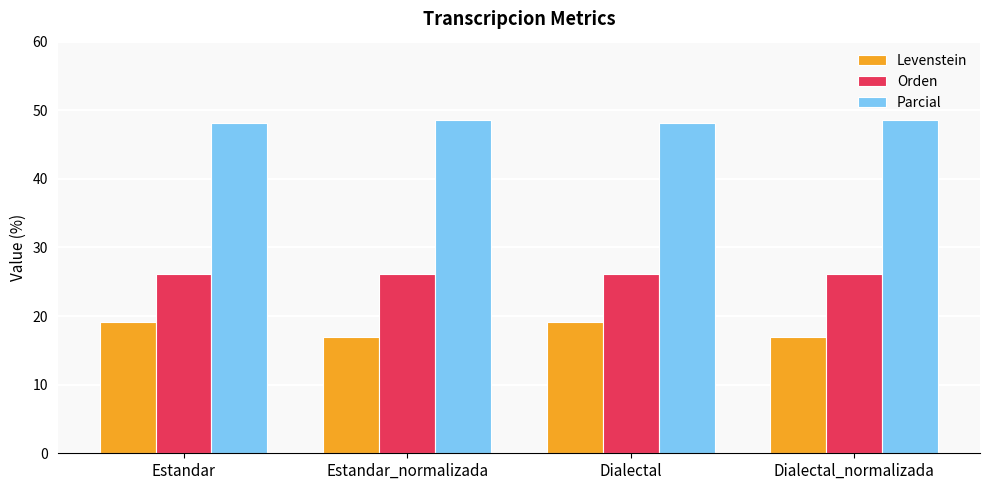

What is the smallest value displayed?

17.0